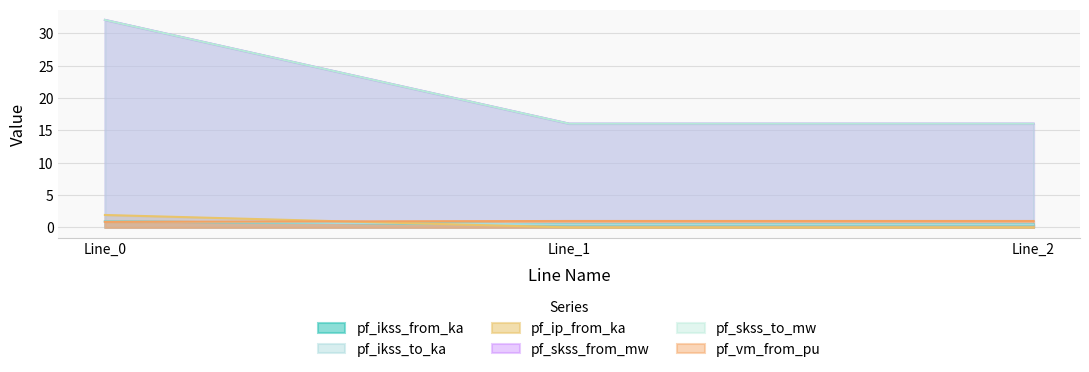

At which label is pf_ip_from_ka closest to 0?

Line_1